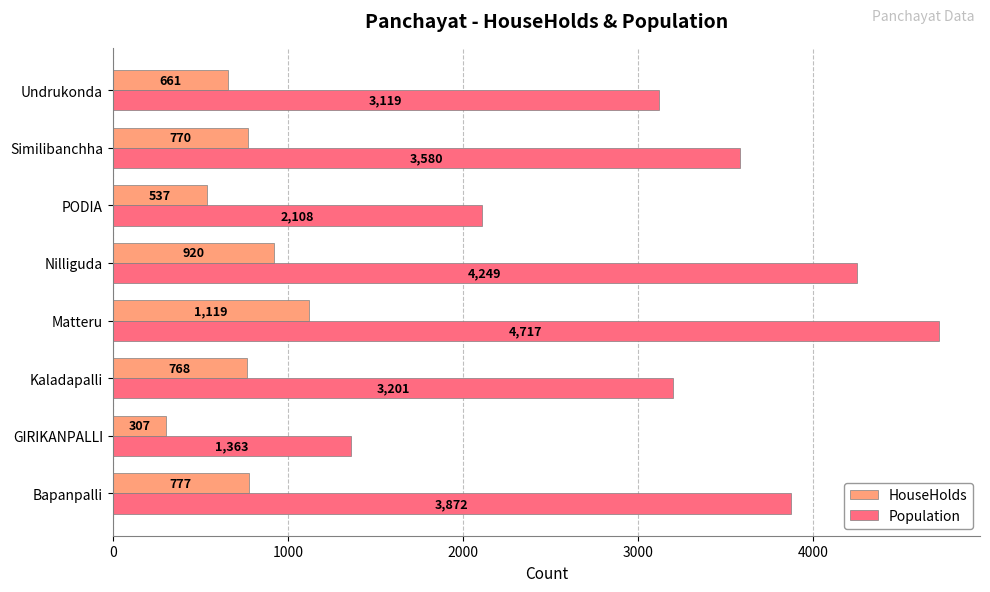

What is the difference between the second highest and minimum values in the Population series?

2886